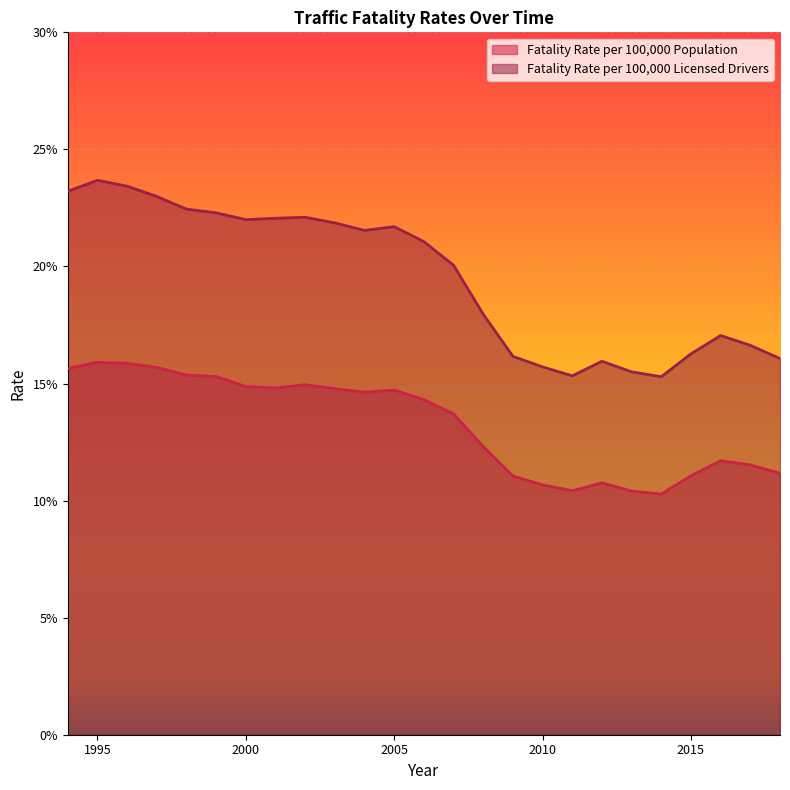

Rank the series at 2006 from lowest to highest value.

Fatality Rate per 100,000 Population, Fatality Rate per 100,000 Licensed Drivers